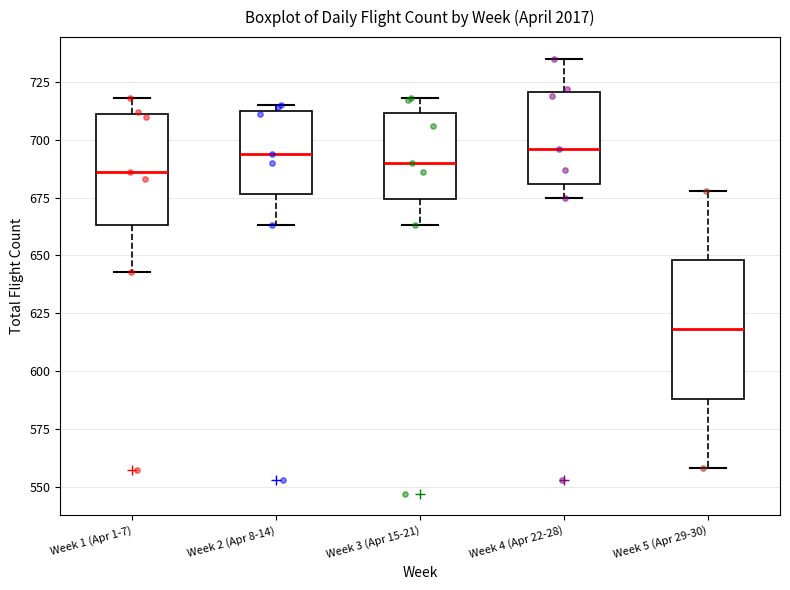

Which box's median line is the lowest?

Week 5 (Apr 29-30)